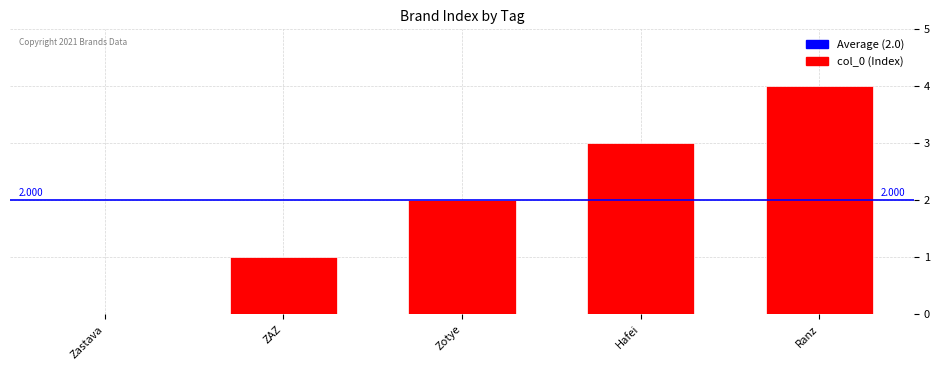

What is the sum of all values?

10